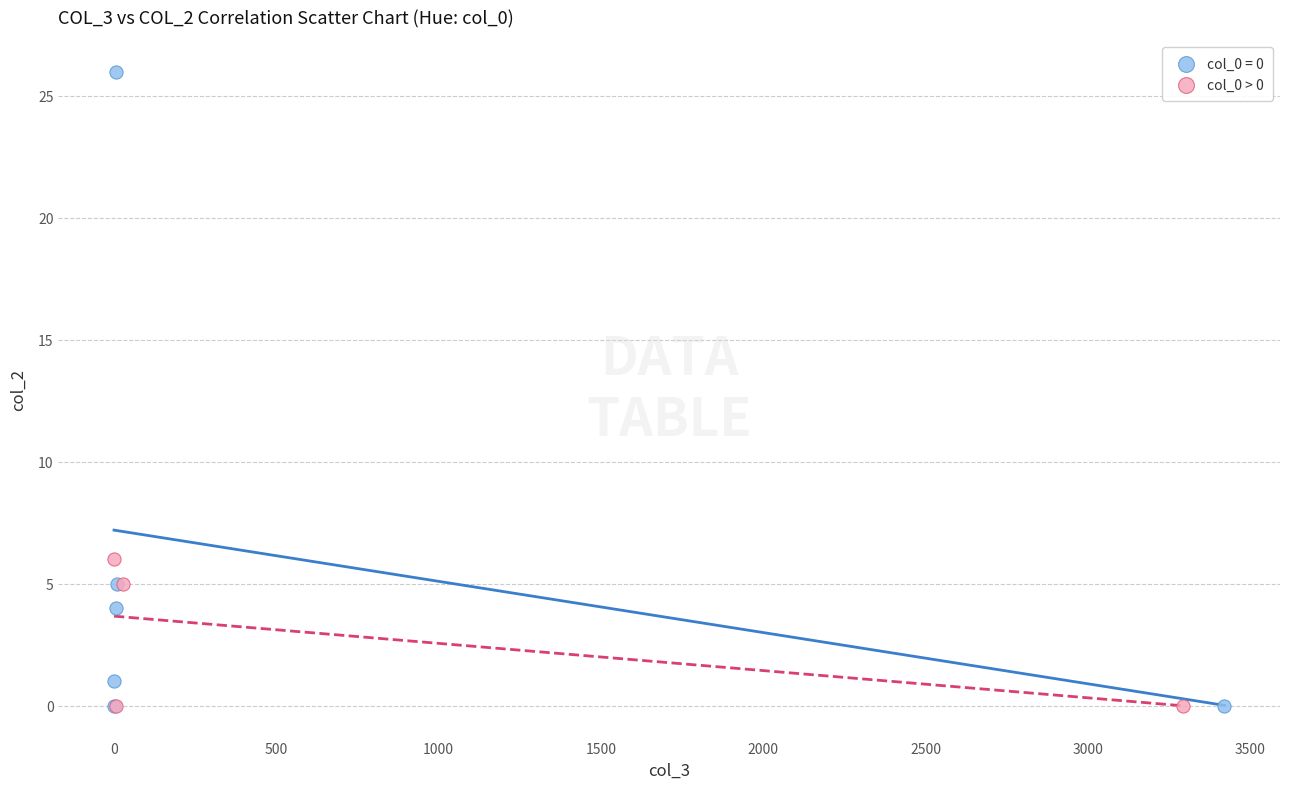

Which series has the largest Y range (max minus min)?

col_0 = 0